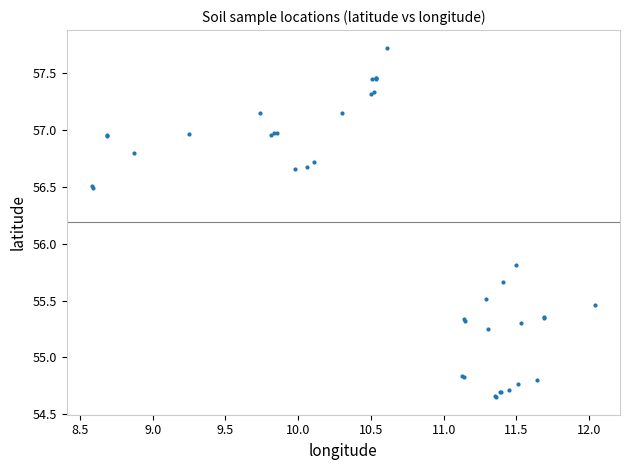

What Y value in the scatter plot is closest to 56?

55.8